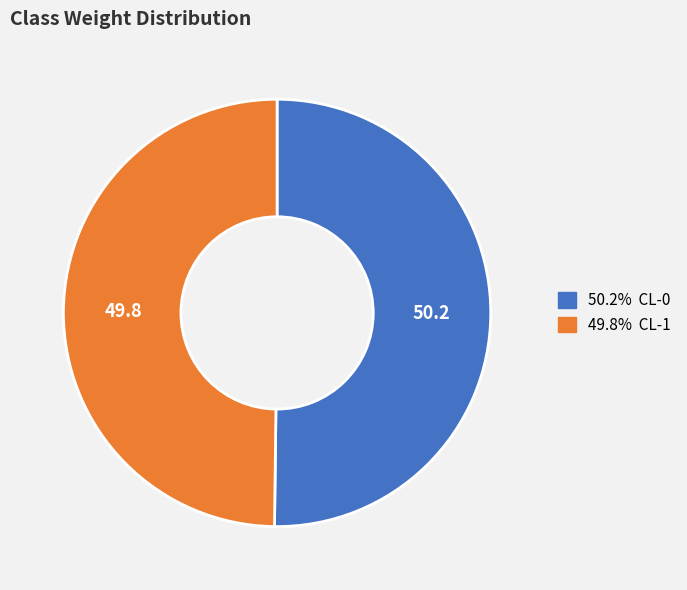

How many segments does this pie chart have?

2